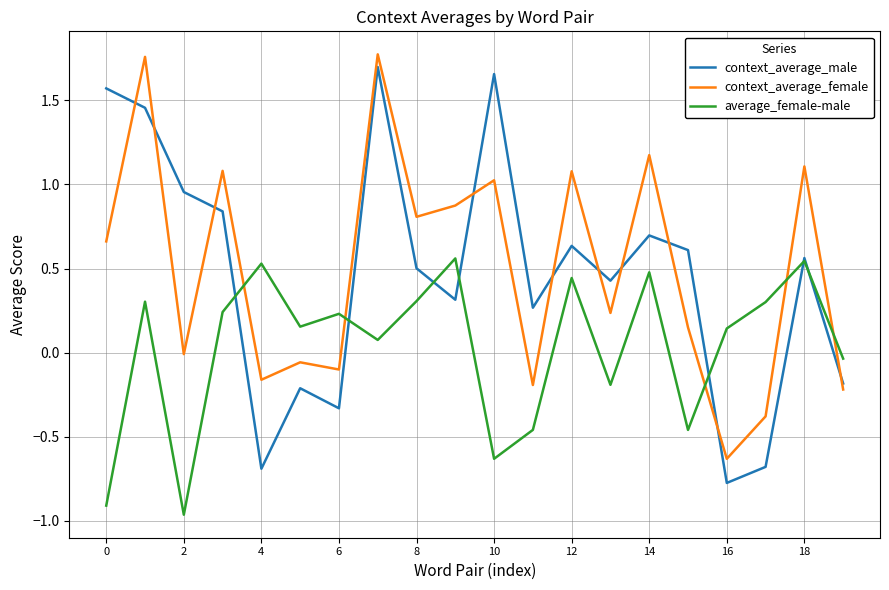

How many times do context_average_female and average_female-male cross each other?

5